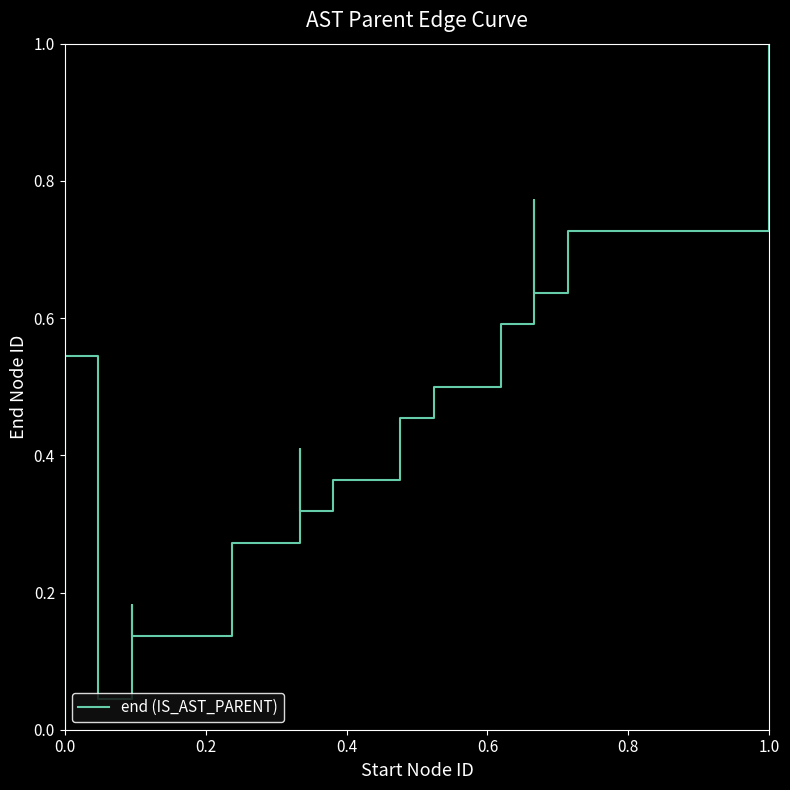

What is the average value?

0.4